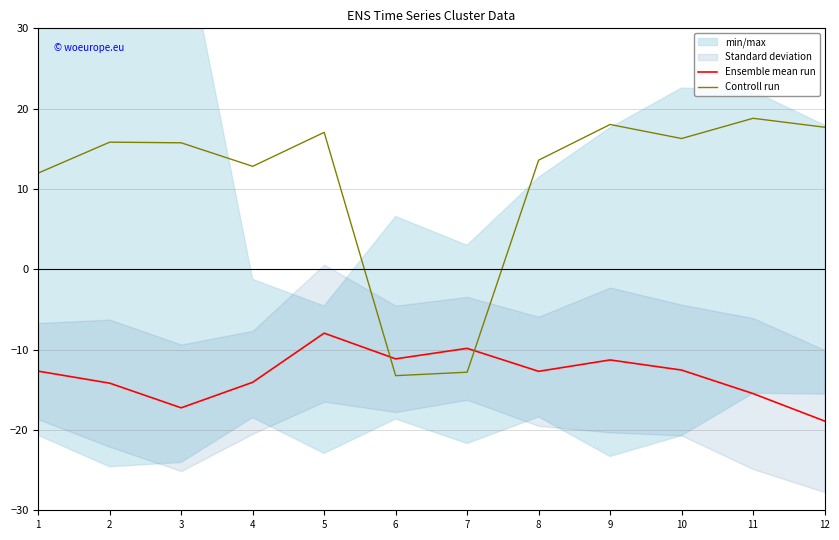

Where does the Ensemble mean run series first go above -12?

5